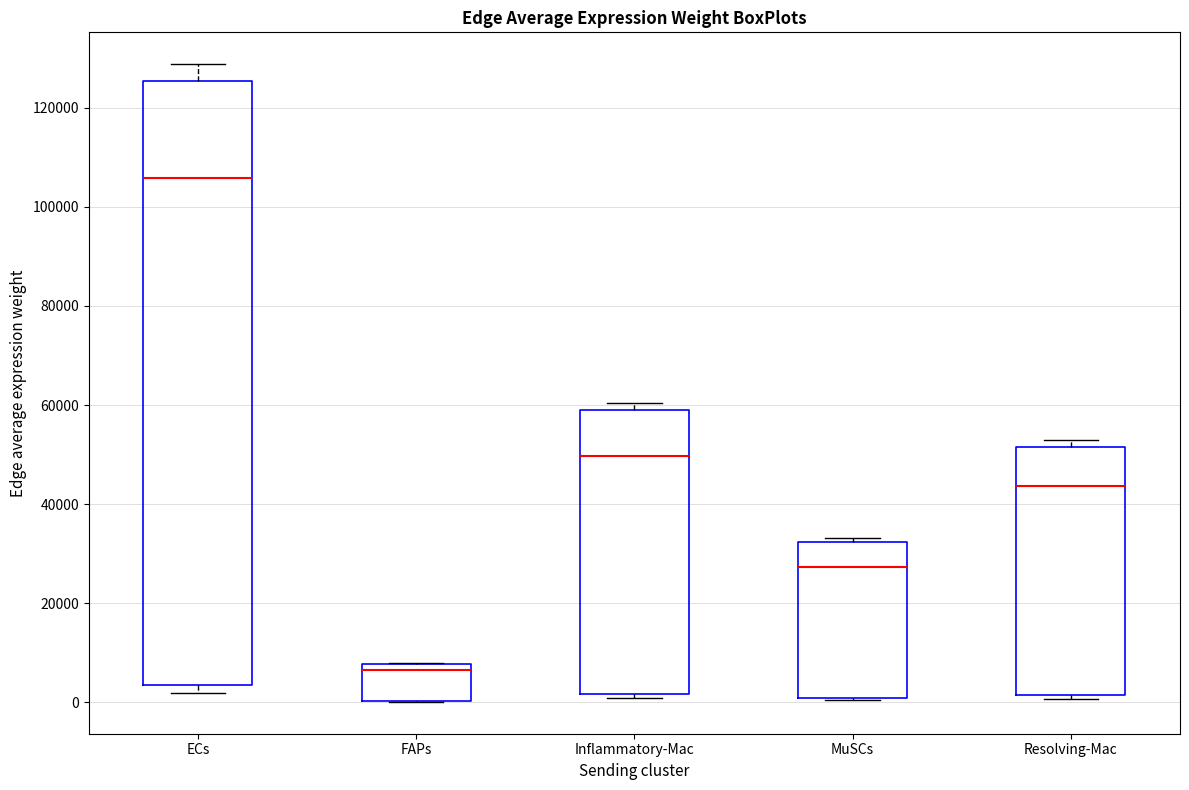

Reading left to right, transcribe this box plot: for each box, give where its median line is, the range the box spans, and where its two whiskers end, as read against the y-axis. The values are not printed on the chart, so give them approximately, as read against the axis.

ECs: median 106000, box 4000 to 126000, whiskers 2000 to 128000
FAPs: median 6000, box 0 to 8000, whiskers 0 to 8000
Inflammatory-Mac: median 50000, box 2000 to 58000, whiskers 0 to 60000
MuSCs: median 28000, box 0 to 32000, whiskers 0 to 34000
Resolving-Mac: median 44000, box 2000 to 52000, whiskers 0 to 52000 (just above the box's upper edge)